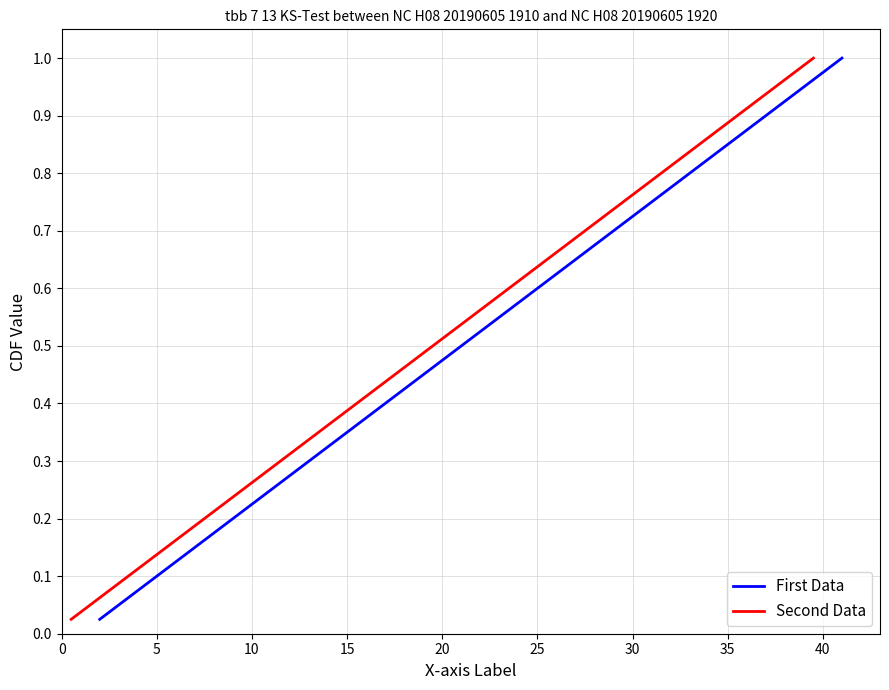

How many lines are shown in the chart?

2